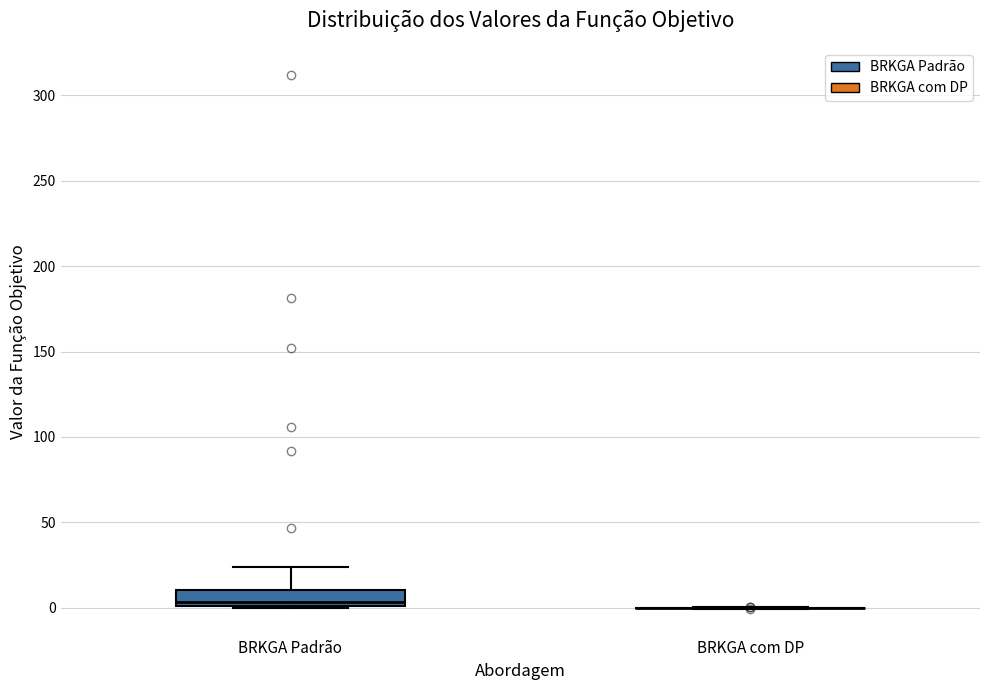

Reading left to right, transcribe this box plot: for each box, give where its median line is, the range the box spans, and where its two whiskers end, as read against the y-axis. The values are not printed on the chart, so give them approximately, as read against the axis.

BRKGA Padrão: median 5, box 0 to 10, whiskers 0 to 25
BRKGA com DP: box collapsed to a line at 0, whiskers 0 to 0